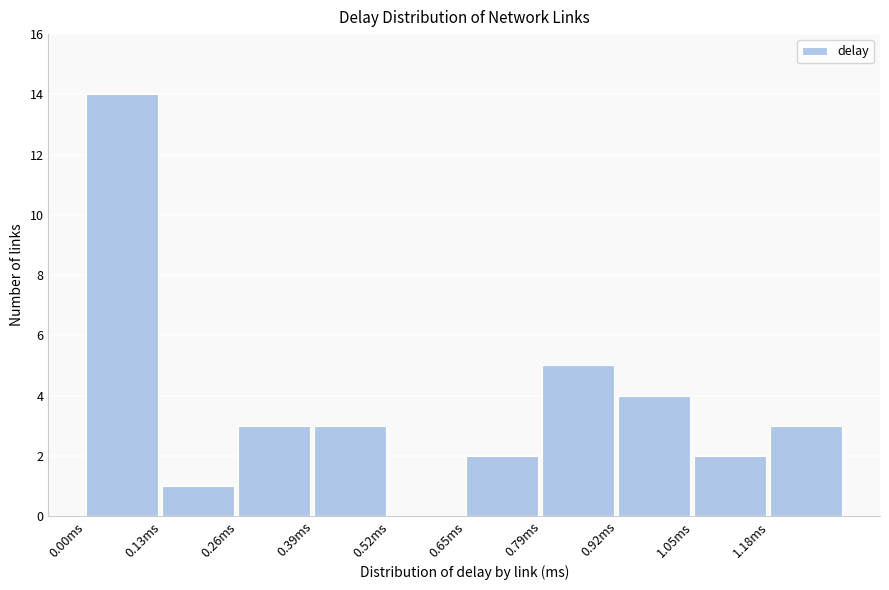

Over which range of the x-axis is the bar tallest?

0.00 to 0.14